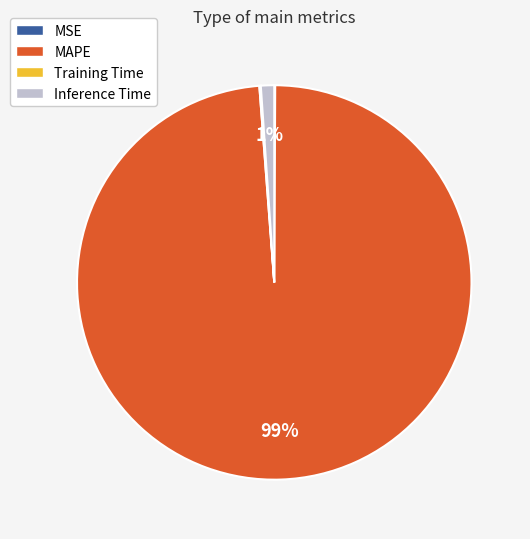

To the nearest percent, what percentage of the pie is Inference Time?

1%